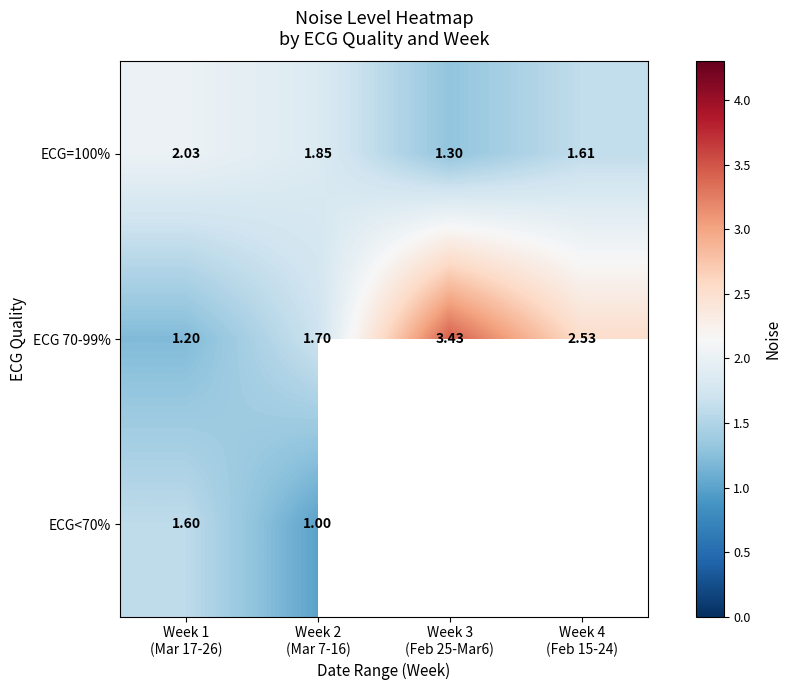

Is the value of ECG<70% at Week 3 (Feb 25-Mar6) greater than the value of ECG=100% at Week 3 (Feb 25-Mar6)?

No